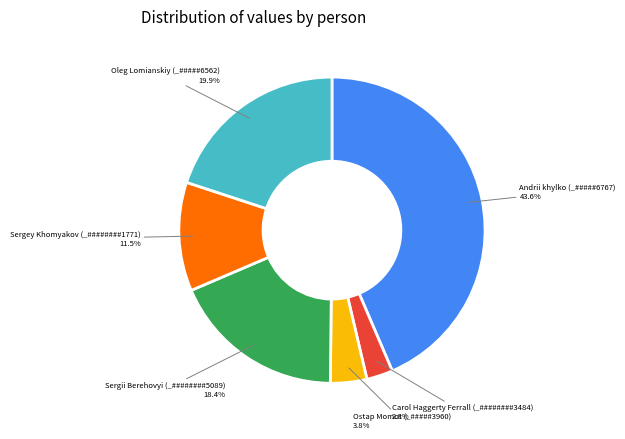

Is there a majority slice in this chart?

No